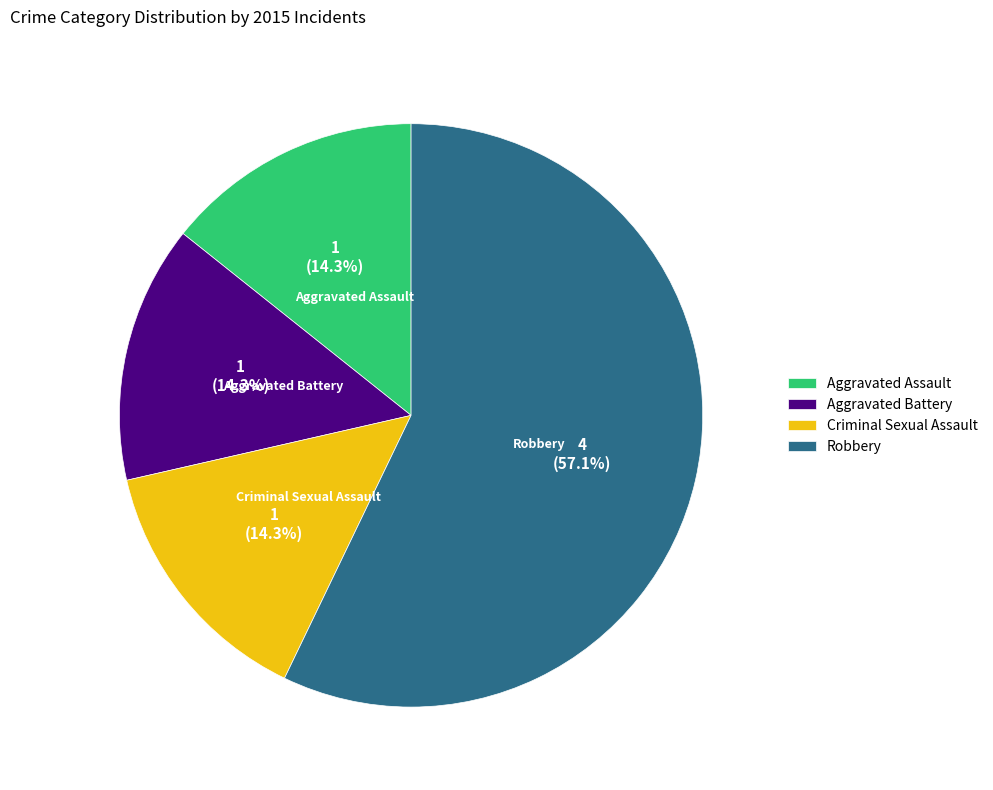

To the nearest percent, what portion does Criminal Sexual Assault represent?

14%